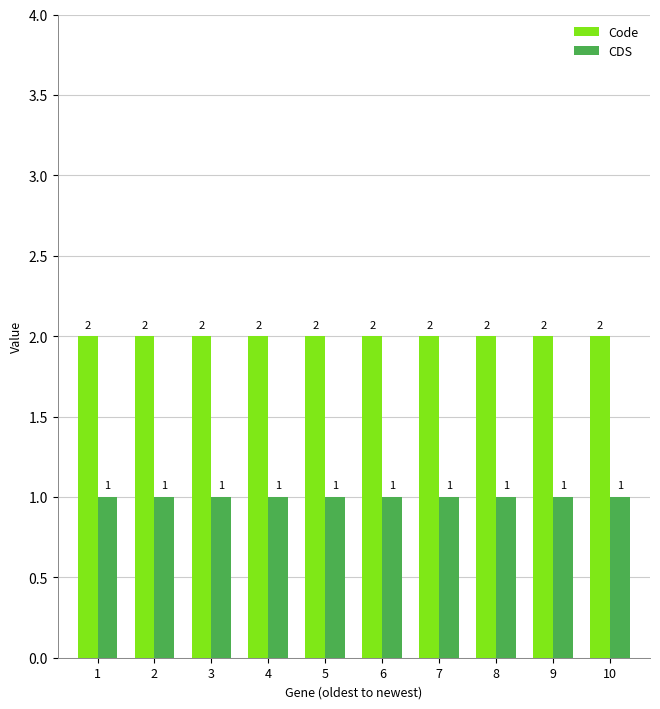

What is the sum of the CDS values at 7 and 1?

2